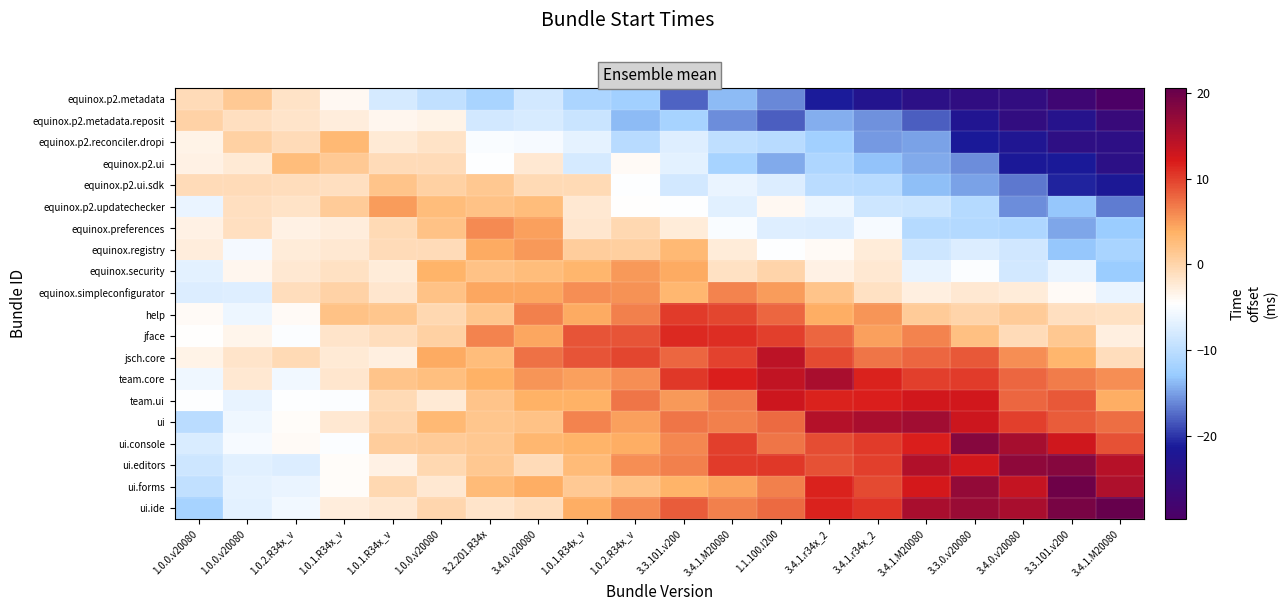

List the series in order of their peak value, highest first.

ui.ide, ui.forms, ui.editors, ui.console, ui, team.core, jsch.core, team.ui, jface, help, equinox.simpleconfigurator, equinox.preferences, equinox.security, equinox.registry, equinox.p2.updatechecker, equinox.p2.reconciler.dropi, equinox.p2.ui, equinox.p2.ui.sdk, equinox.p2.metadata, equinox.p2.metadata.reposit